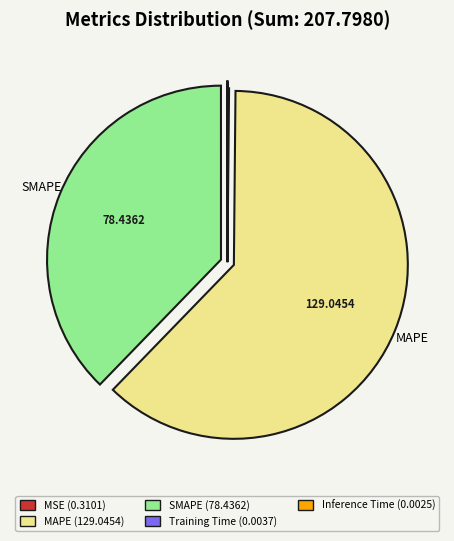

Is MAPE the majority of the pie?

Yes